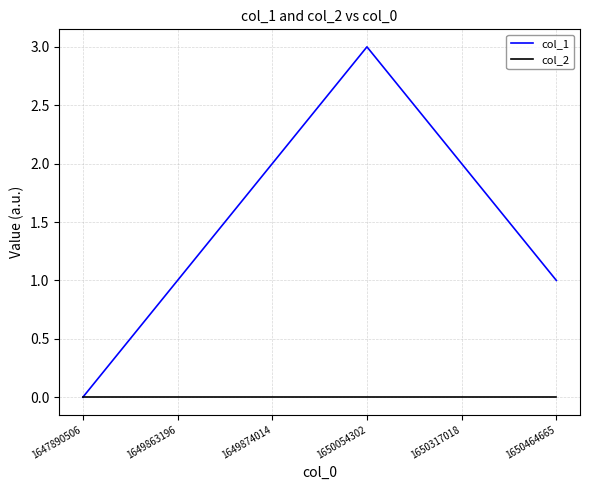

Which series has the widest spread of values?

col_1